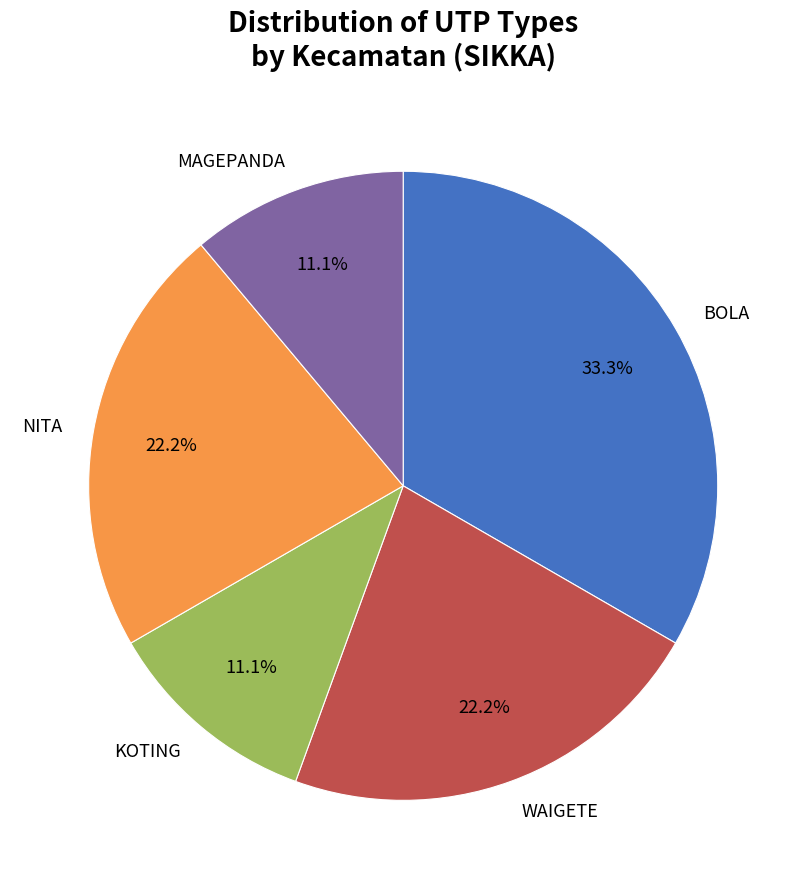

Which slice is the largest?

BOLA